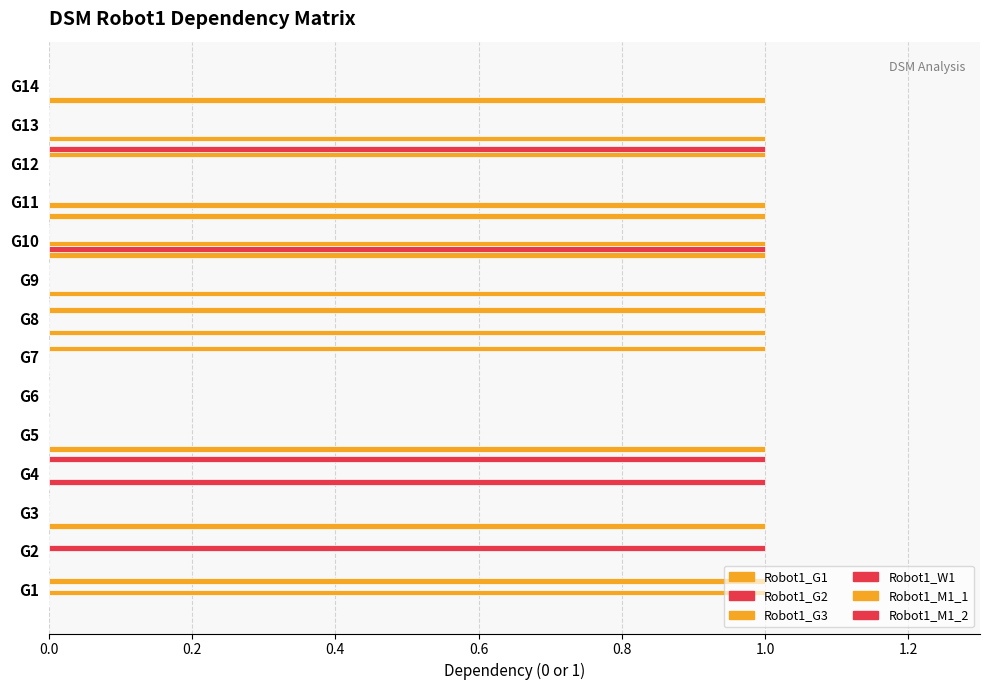

Rank the series by their maximum value, from lowest to highest.

Robot1_G1, Robot1_G2, Robot1_G3, Robot1_W1, Robot1_M1_1, Robot1_M1_2